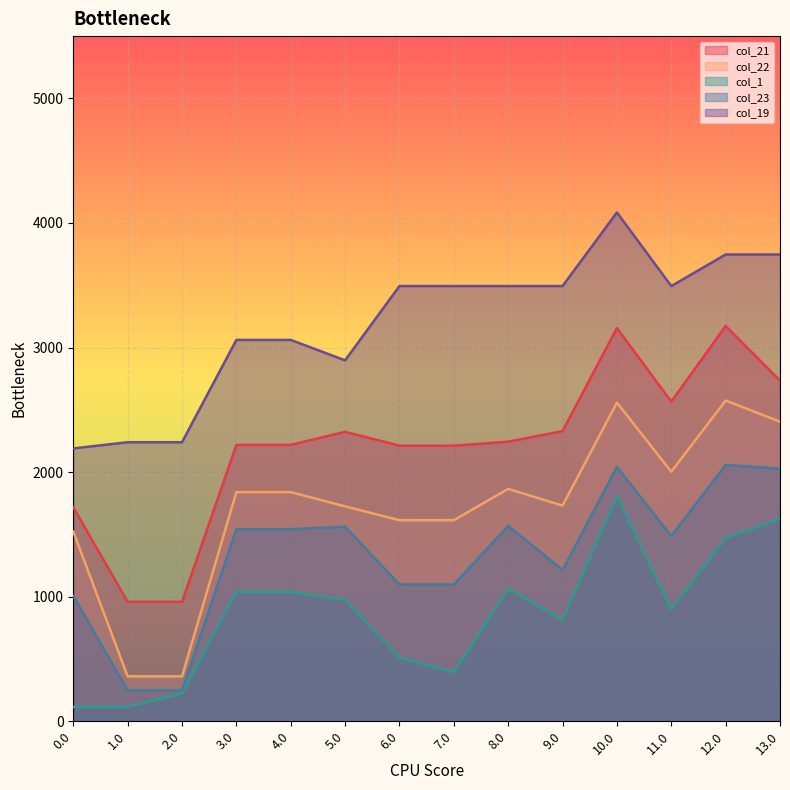

How many values in the col_22 series exceed 1839?

7